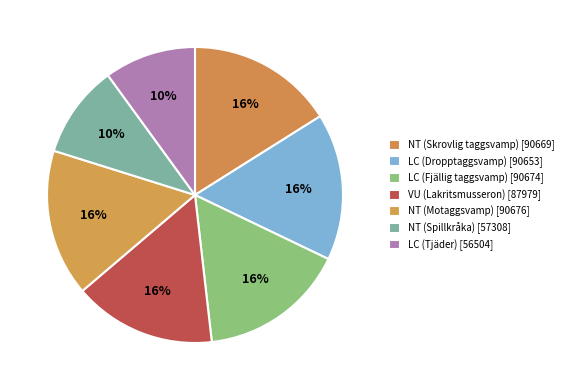

How many slices are in this pie chart?

7